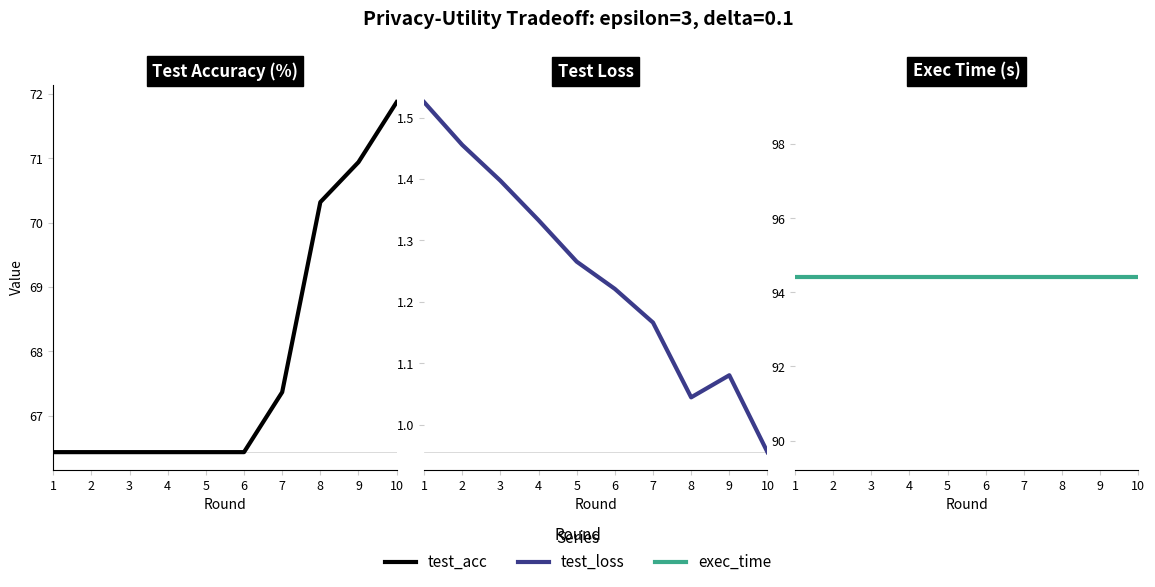

What is the value of the test_acc point at the 1st from the left?

66.4